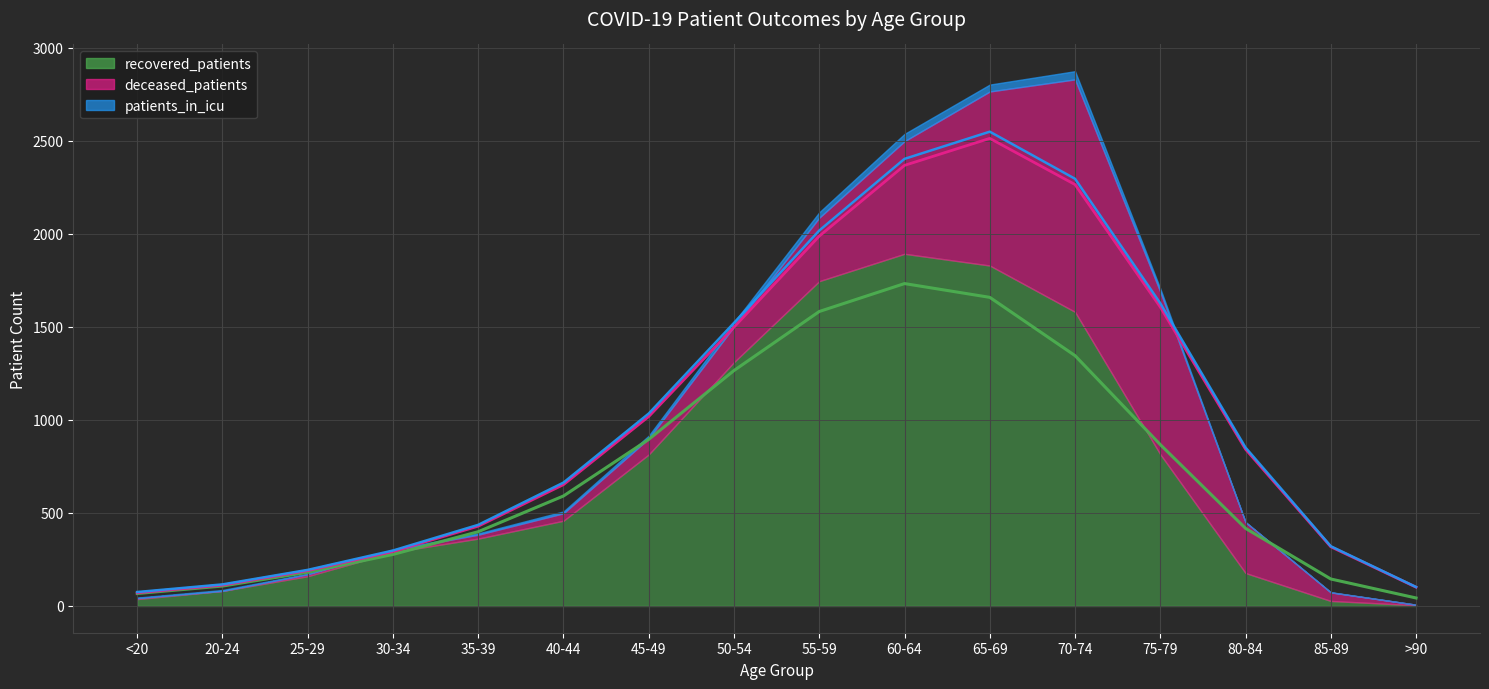

What are all the series names shown in the legend?

recovered_patients, deceased_patients, patients_in_icu